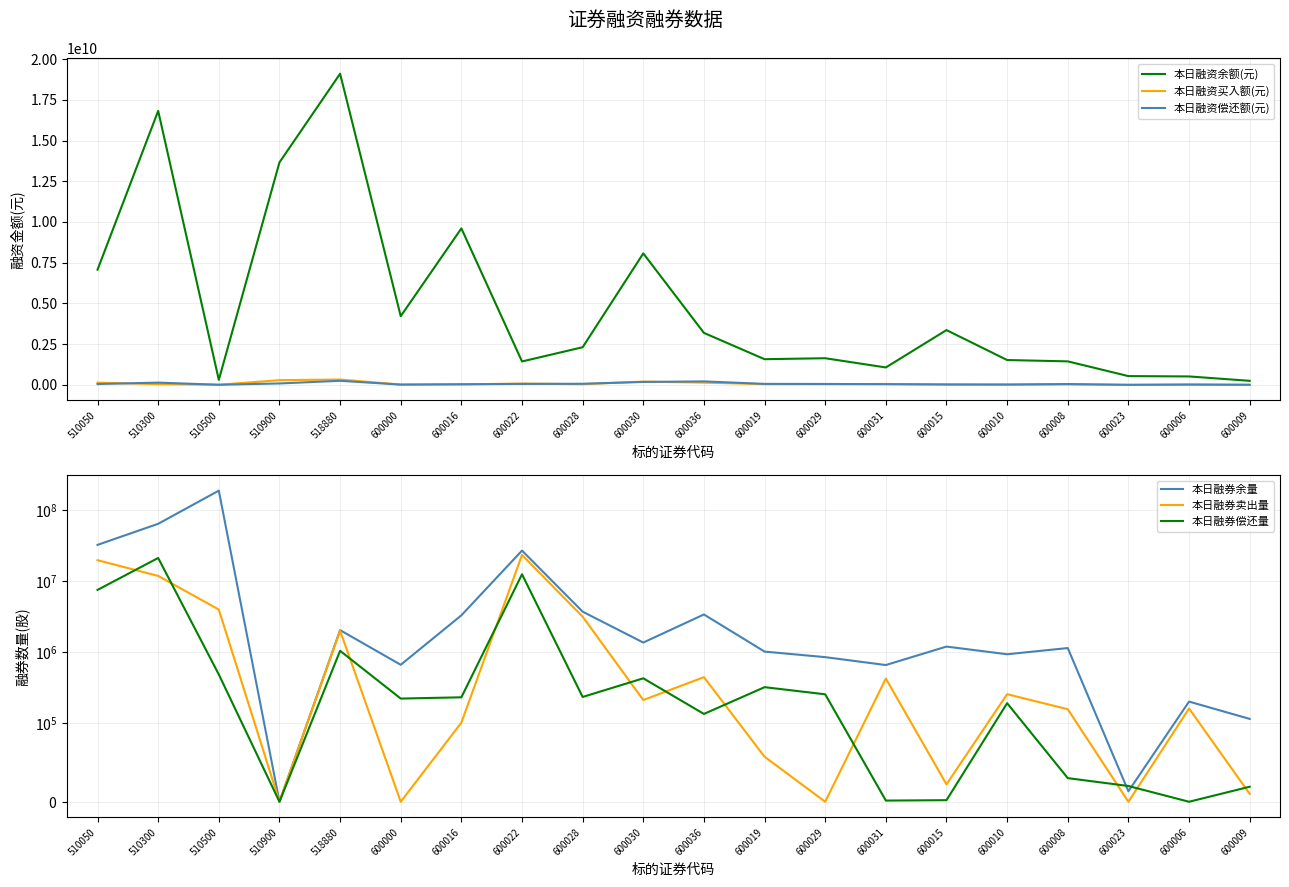

At how many categories does at least one series exceed 6389263974?

6